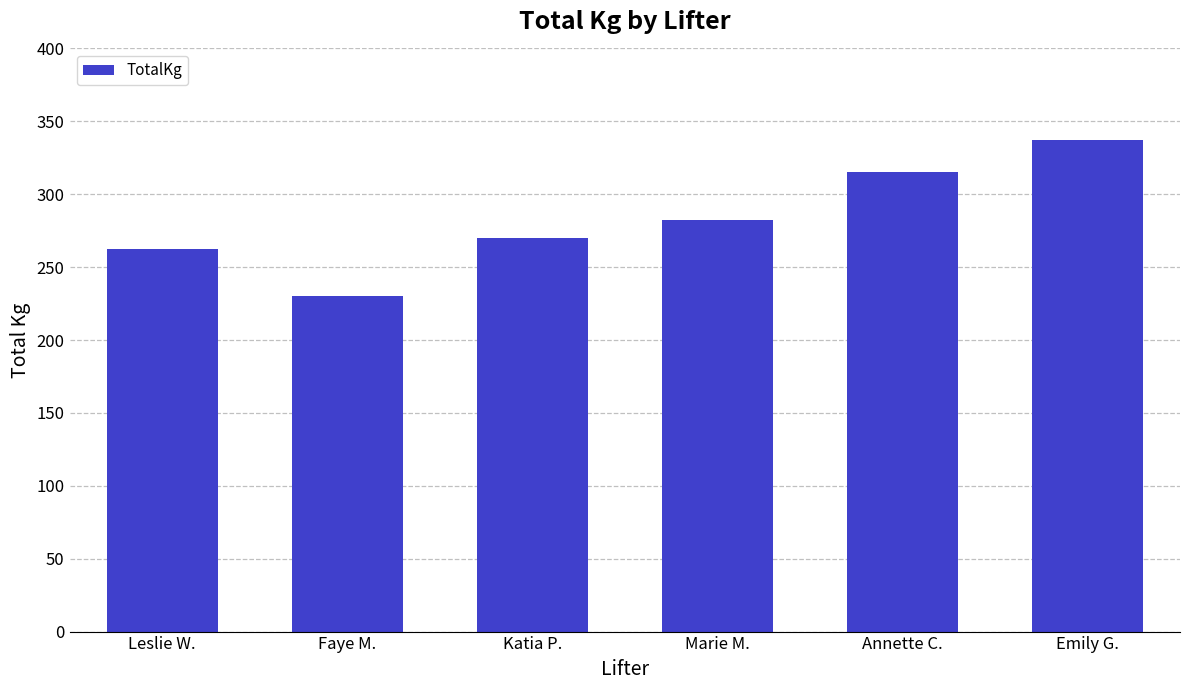

What is the change in value from Leslie W. to Katia P.?

+7.5